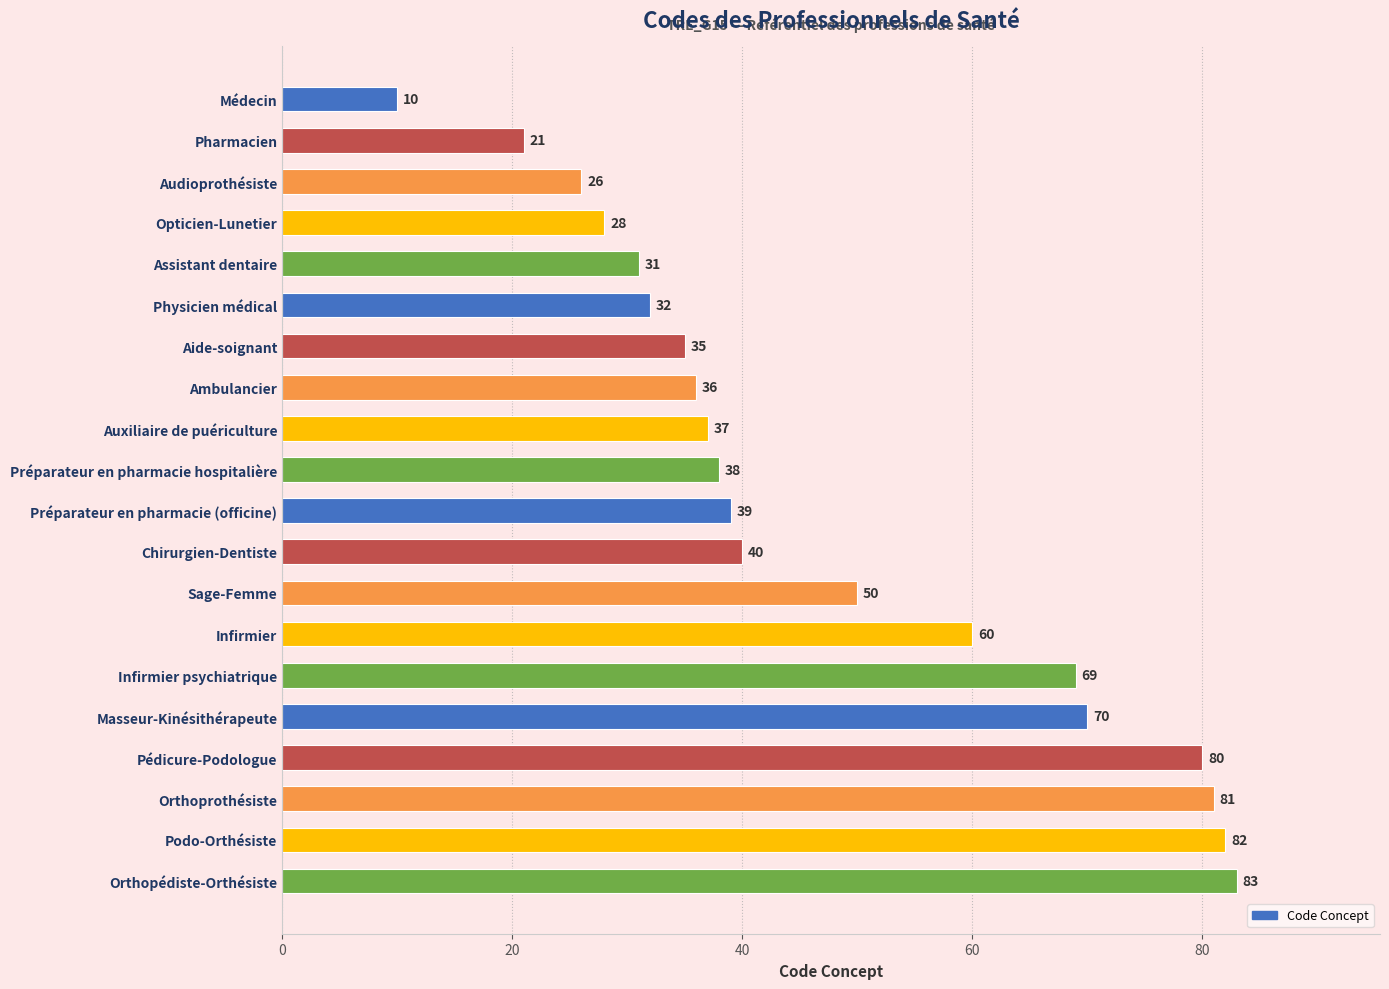

Is it true that the value at Aide-soignant is 47?

False